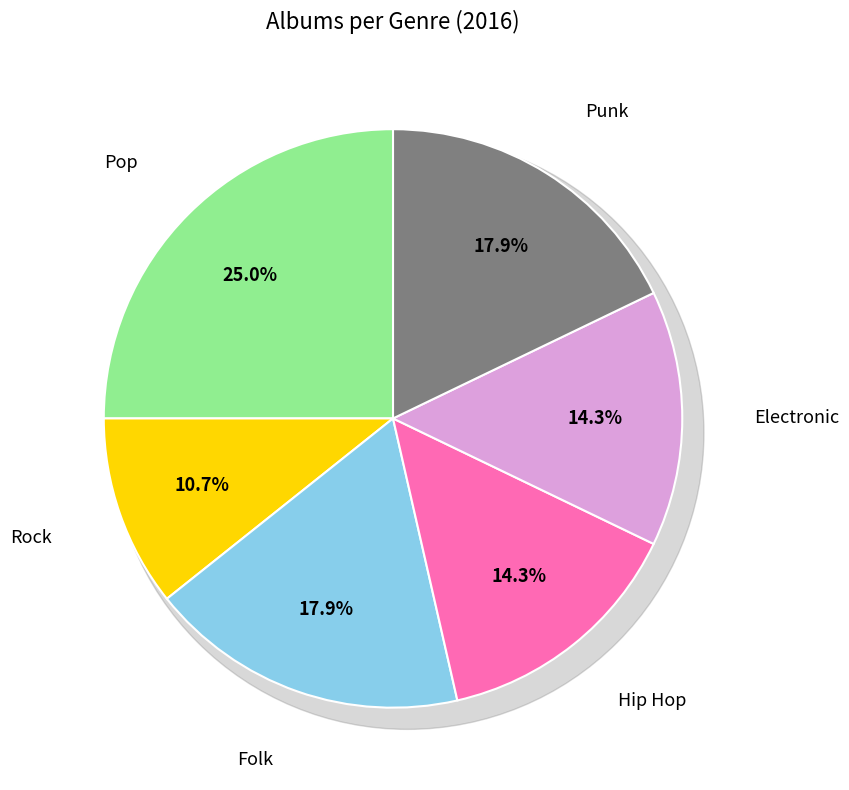

Between Electronic and Rock, which is larger?

Electronic